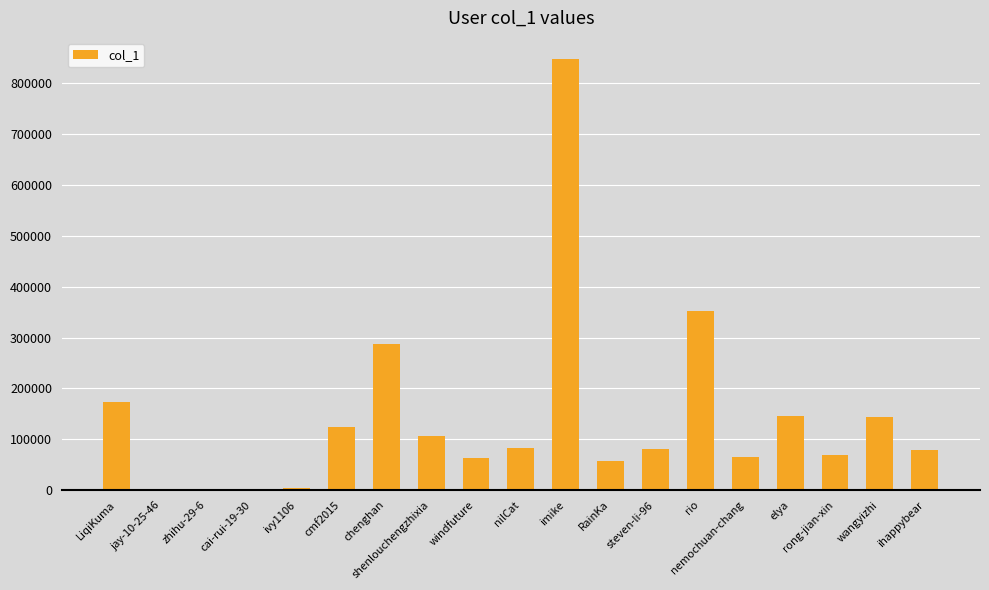

Are the bars horizontal?

No